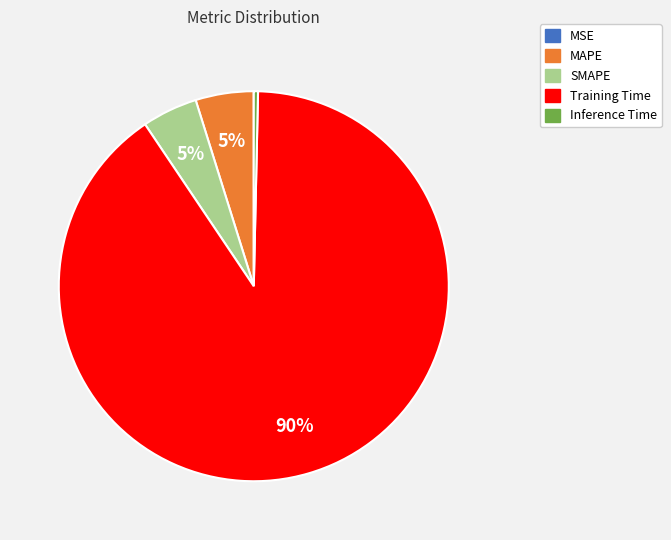

What percentage is the SMAPE slice, to the nearest percent?

5%